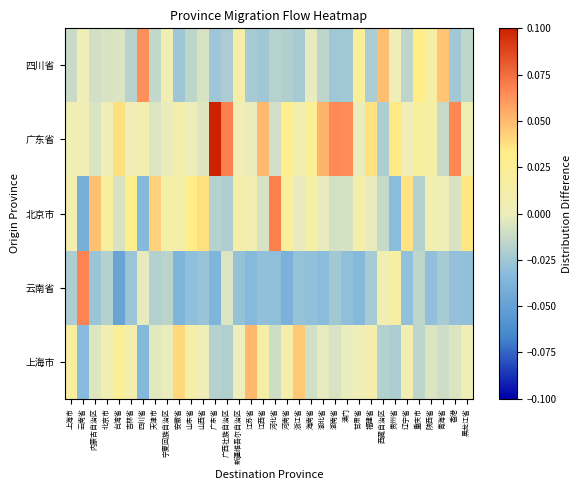

Which series has the largest range (max minus min)?

广东省